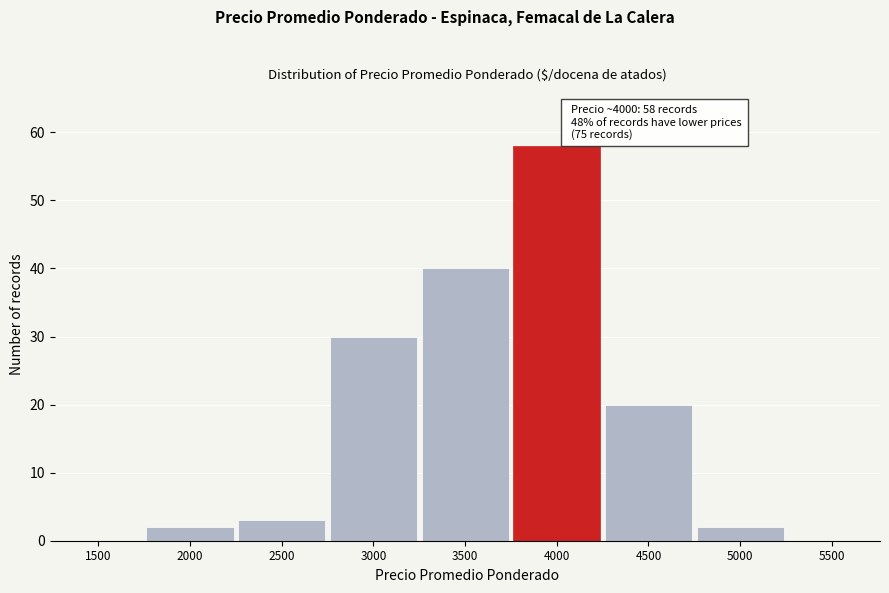

Reading left to right, list all the values displayed in this chart.

1500=0	2000=2	2500=3	3000=30	3500=40	4000=58	4500=20	5000=2	5500=0